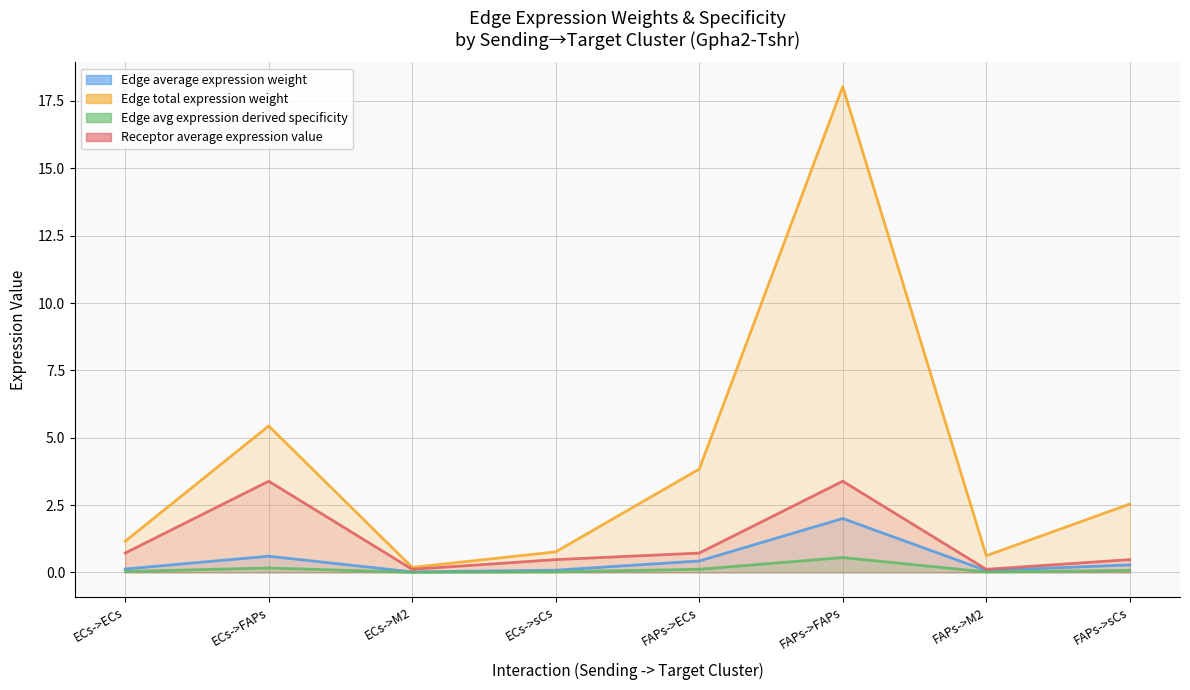

Which series has the widest spread of values?

Edge avg expression derived specificity